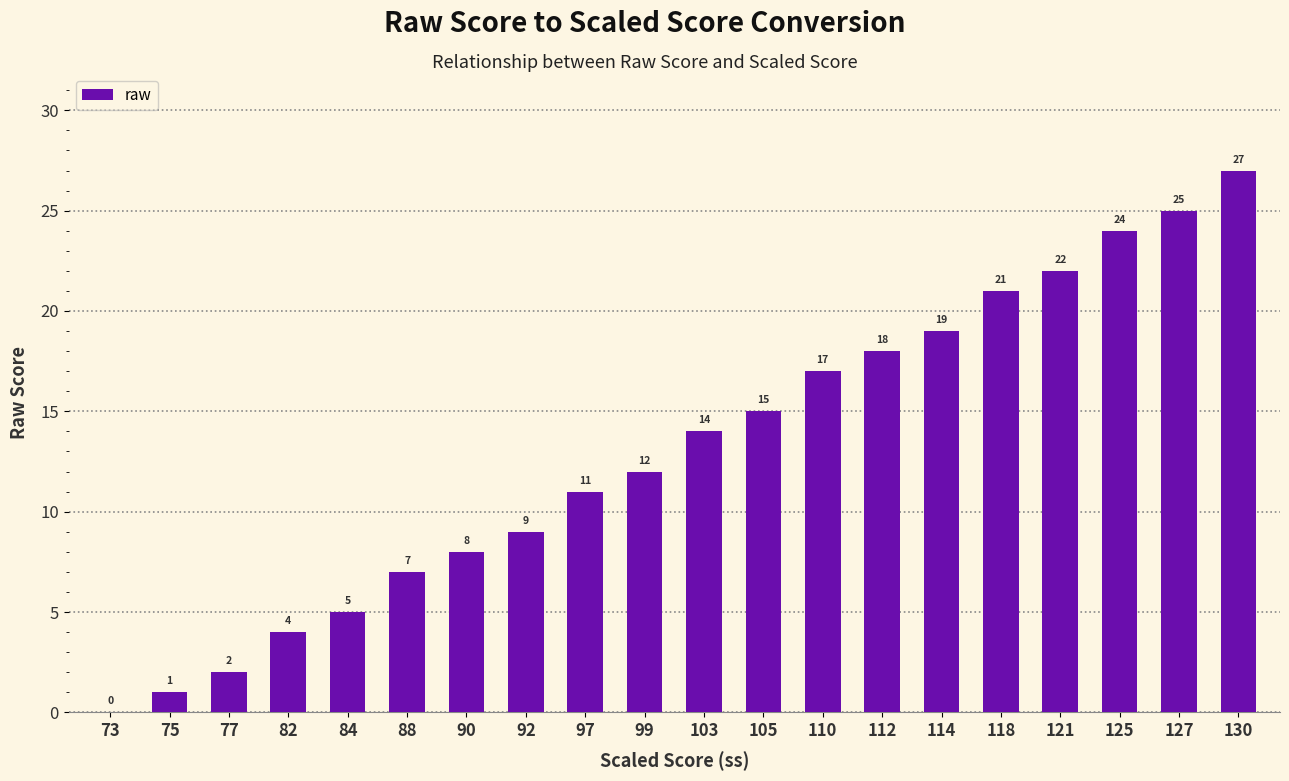

Where is the data nearest to the value 13?

99